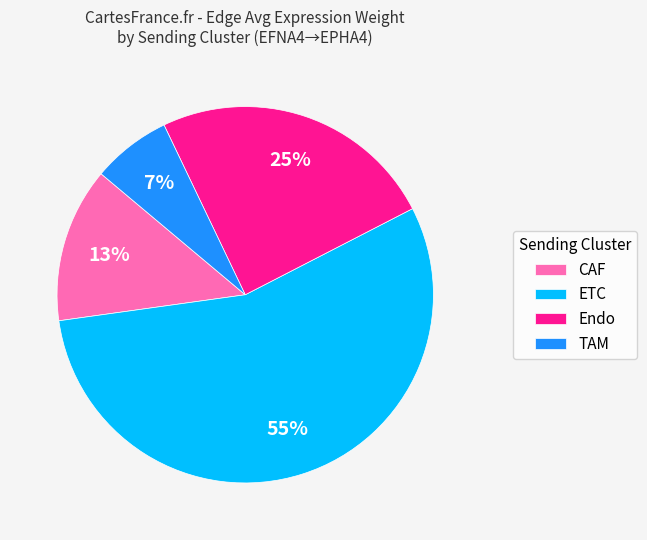

To the nearest percent, what is the average slice percentage?

25%